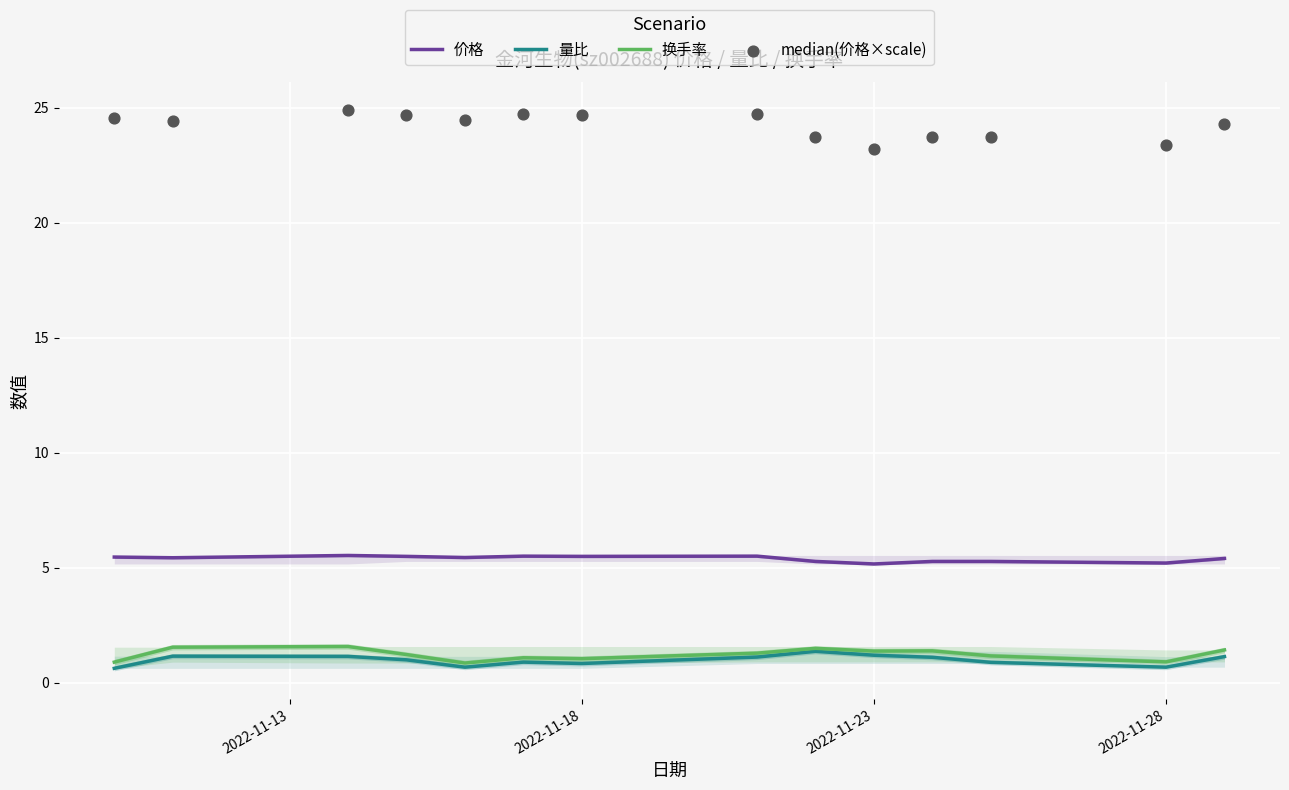

Which series has the largest total across all categories?

median(价格×scale)